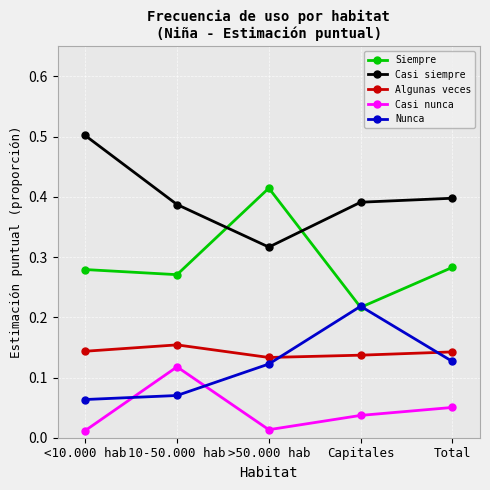

Which series has the largest range (max minus min)?

Siempre